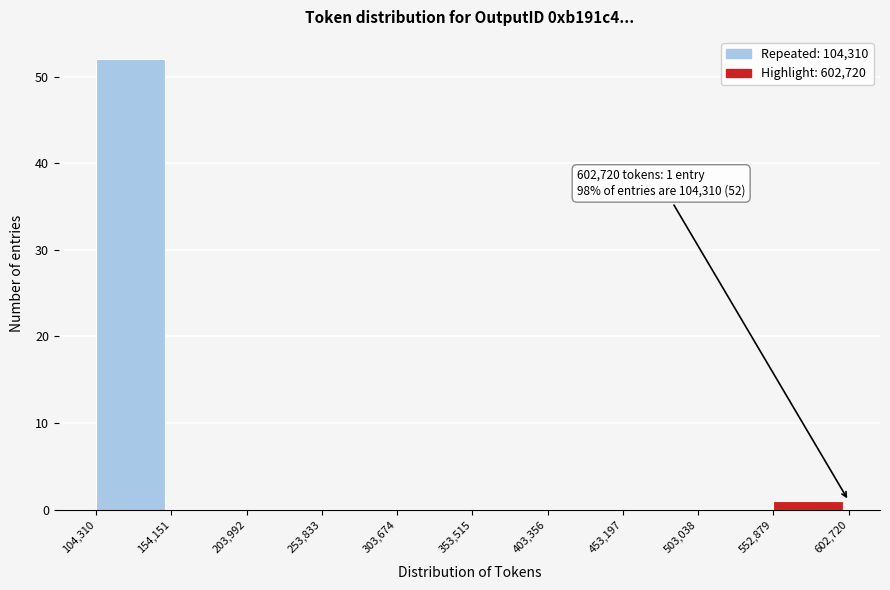

Over which range of the x-axis is the bar tallest?

104,310 to 154,151